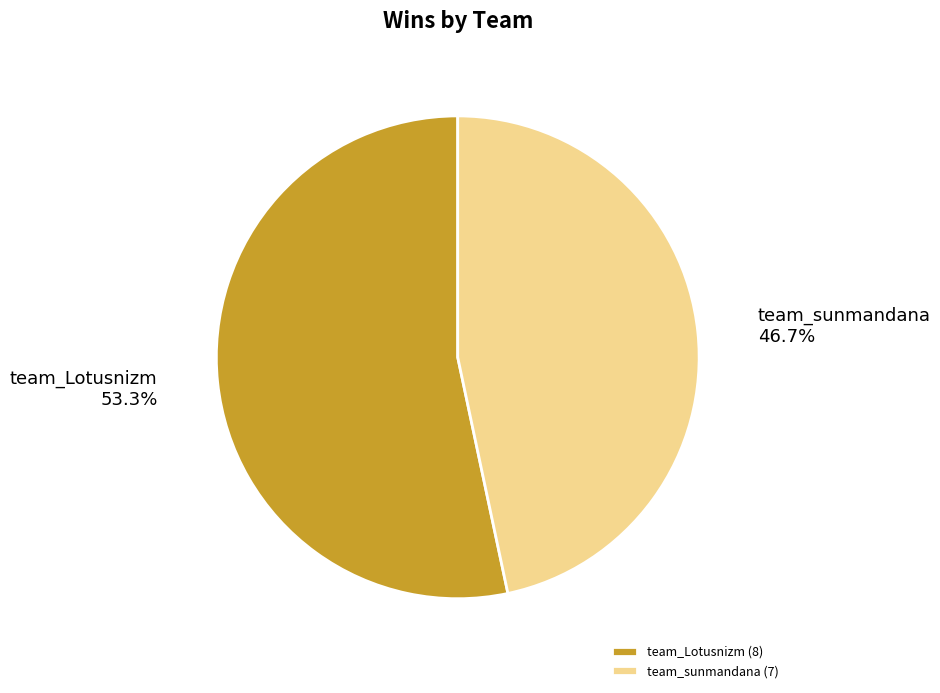

Between team_Lotusnizm and team_sunmandana, which is larger?

team_Lotusnizm